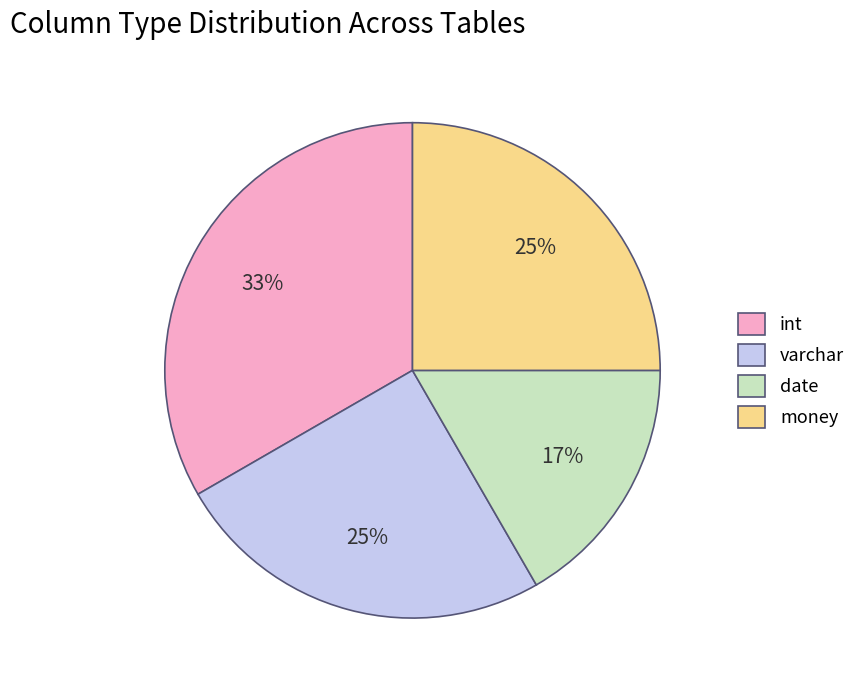

Do int and varchar together represent more than half of the pie?

Yes